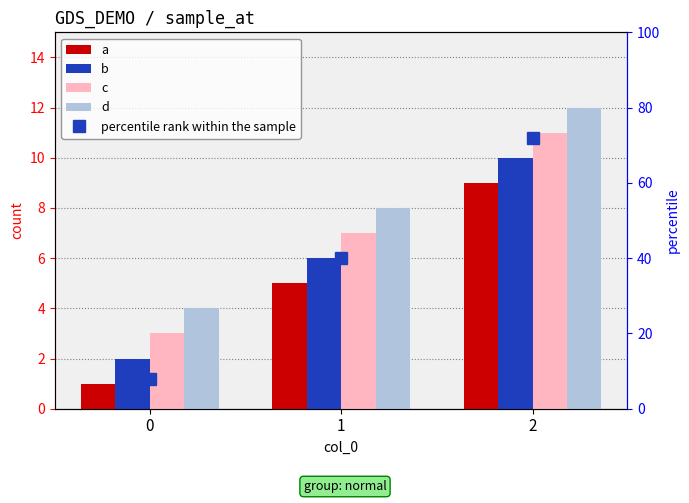

What is the value of the c bar at the 1st from the left?

3